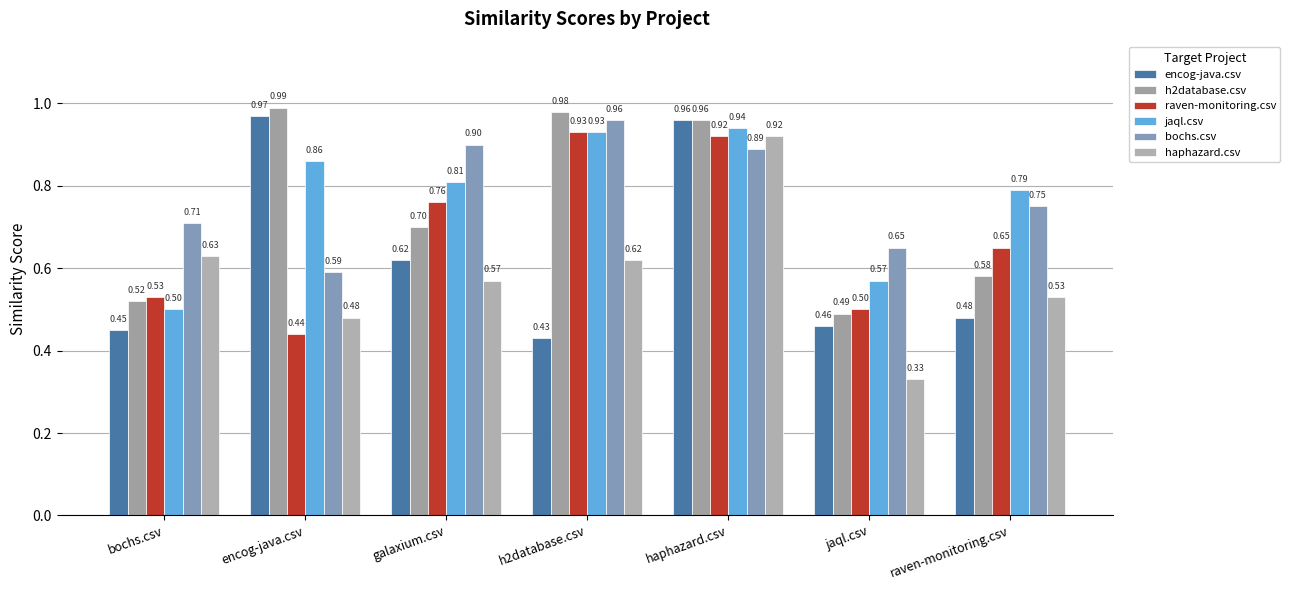

How many bars are there in total?

42